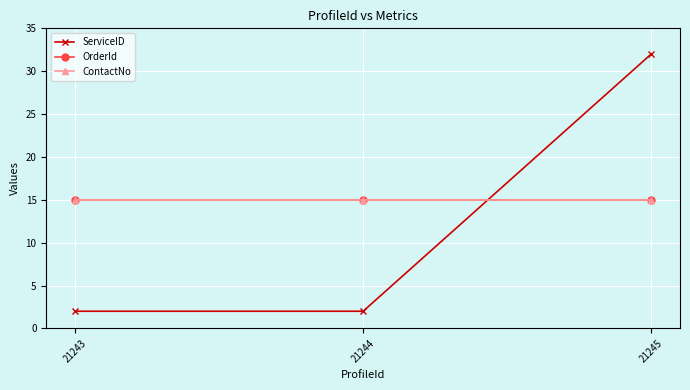

List the labels in order of OrderId value, largest first.

21243, 21244, 21245